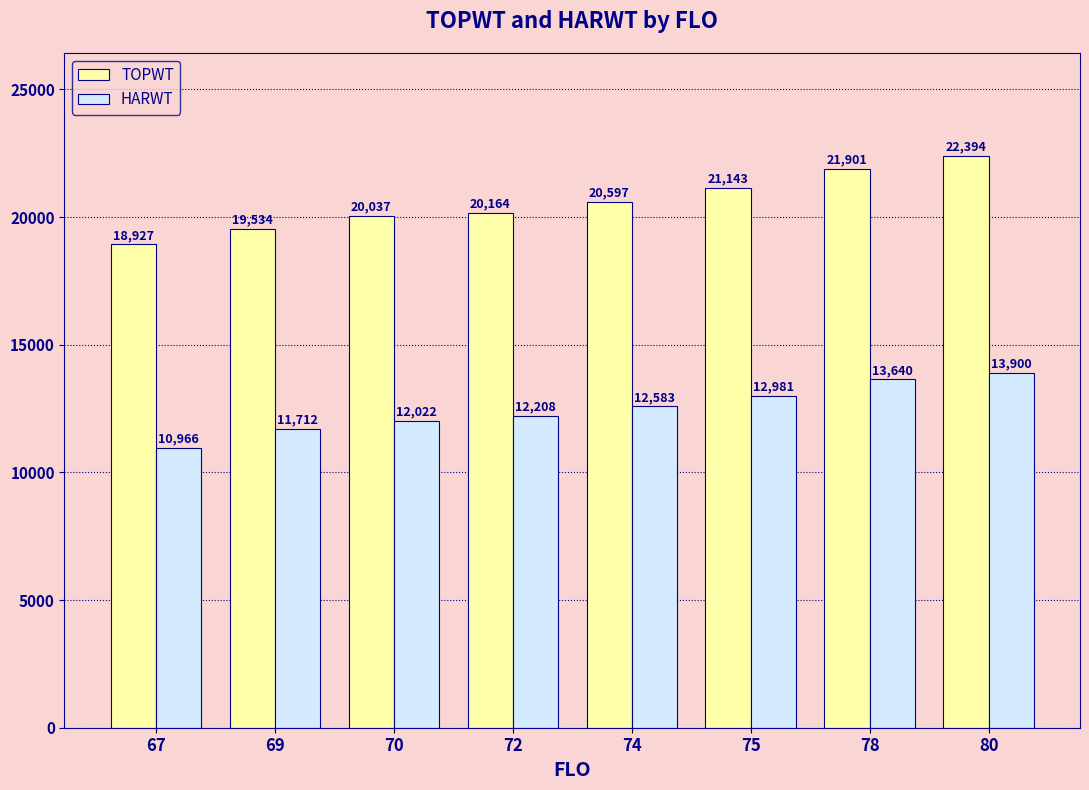

What is the total value across all series at 78?

35541